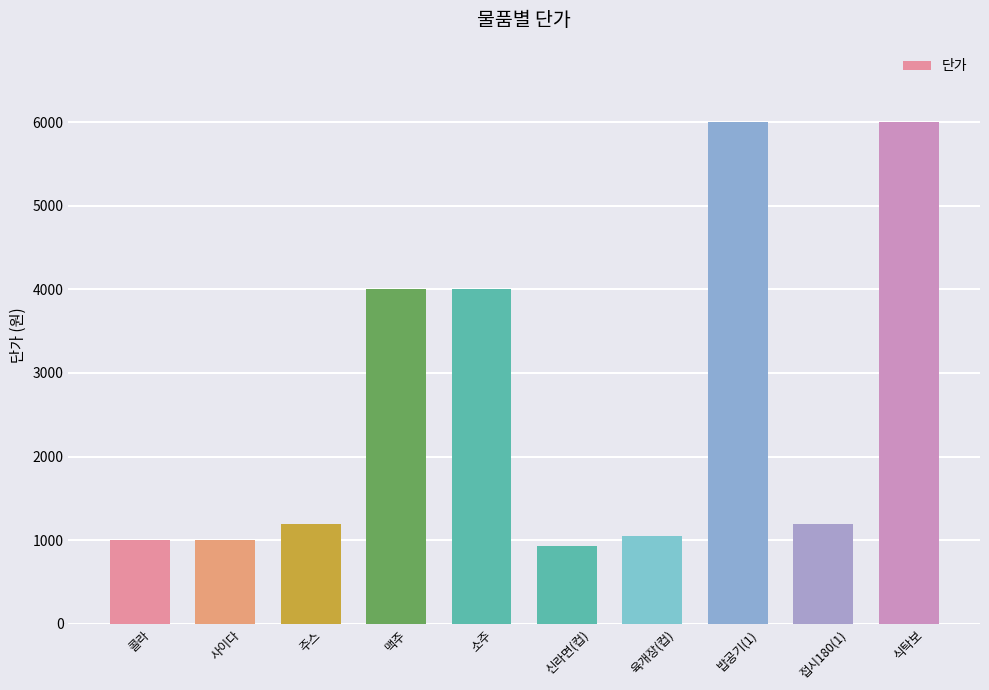

What is the change in value from 콜라 to 맥주?

+3000